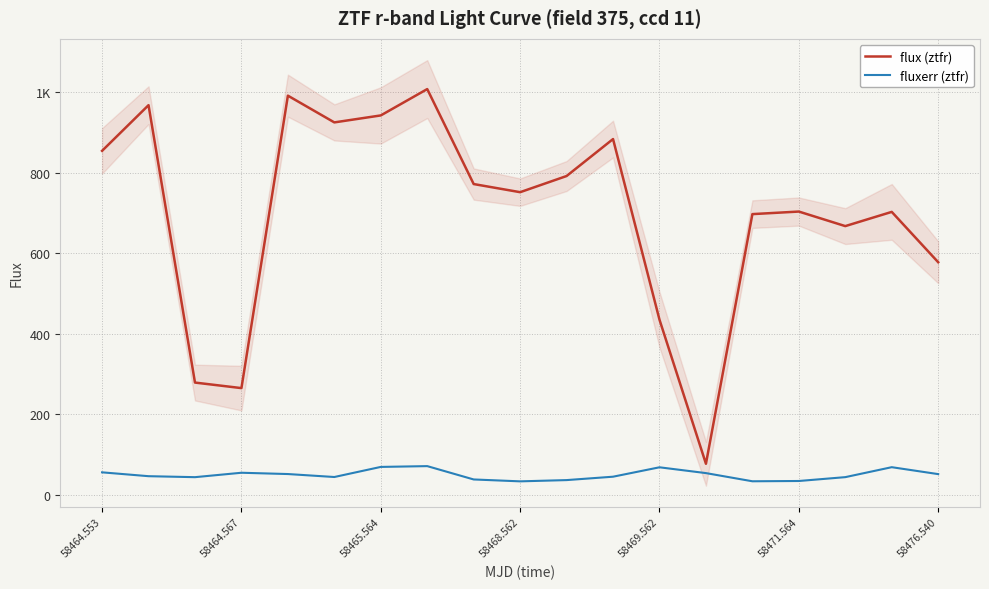

What is the label of the 15th point from the right?

58469.562